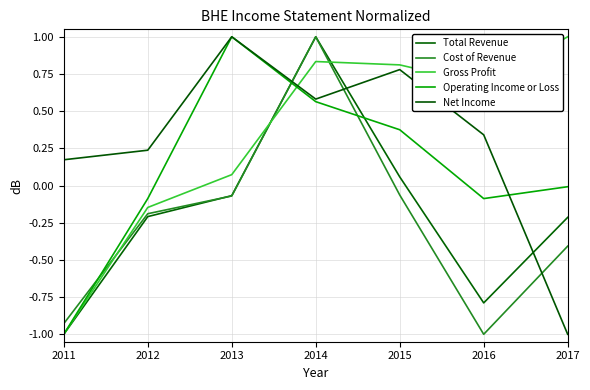

What value does the Net Income series have at 2017?

-1.0